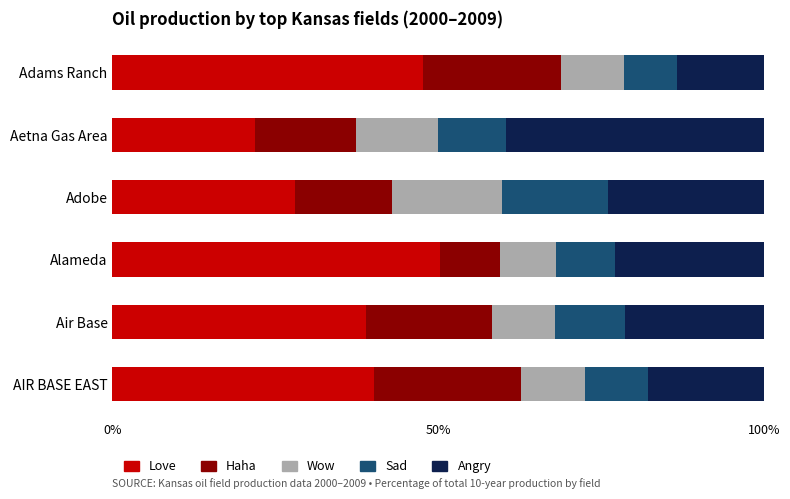

What is the total value across all series at Aetna Gas Area?

100.0